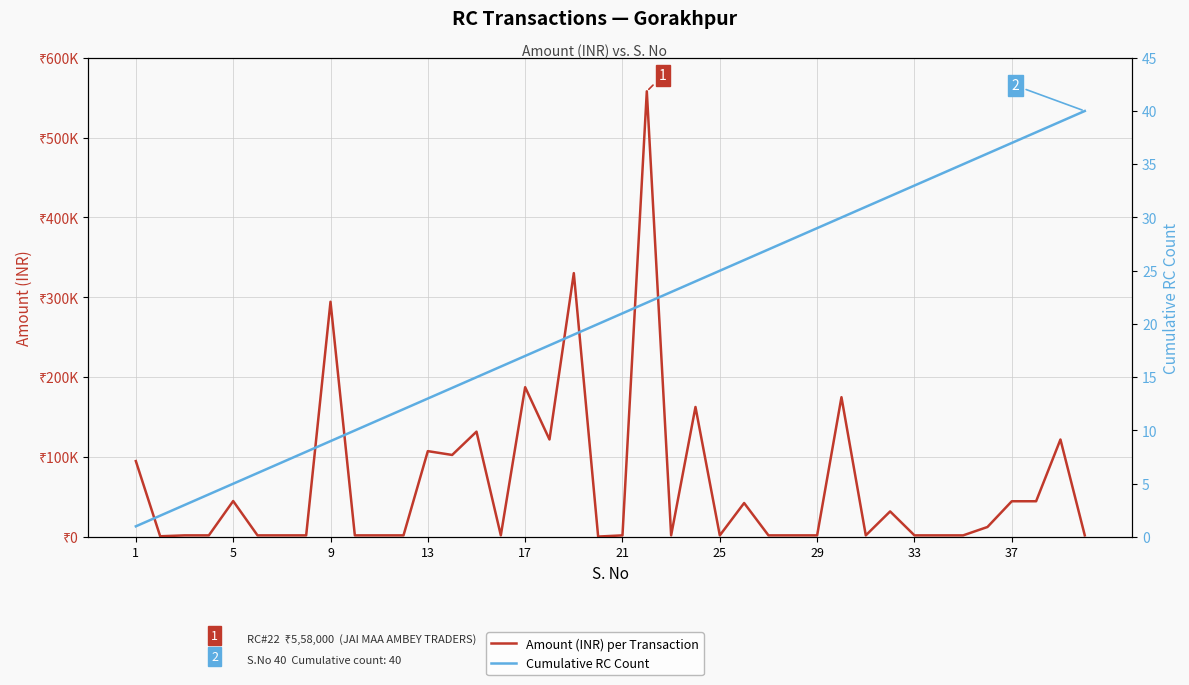

What is the value of the Amount (INR) per Transaction point at the 3rd from the left?

2000